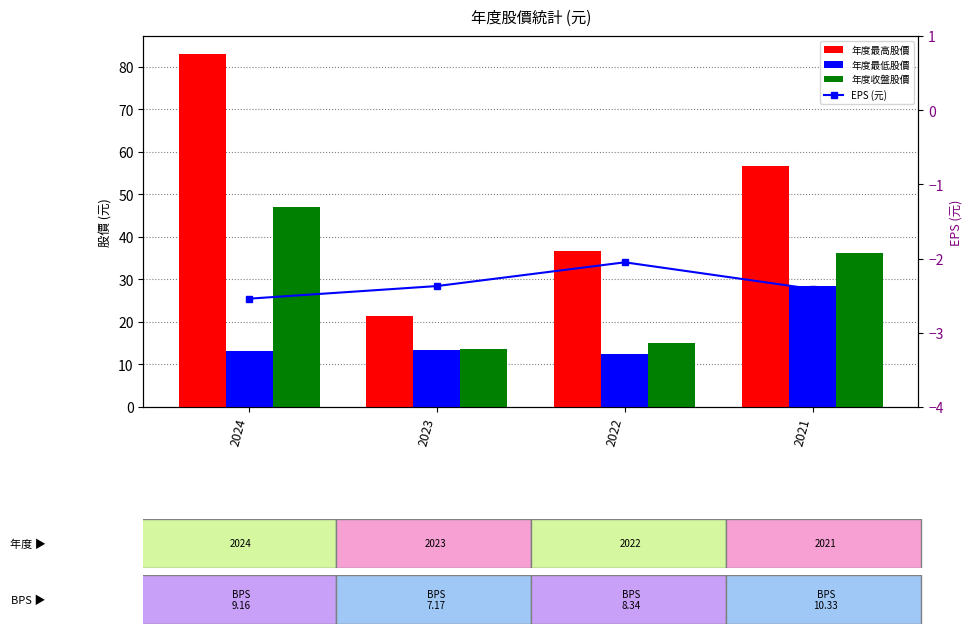

Which series has the widest spread of values?

年度最高股價